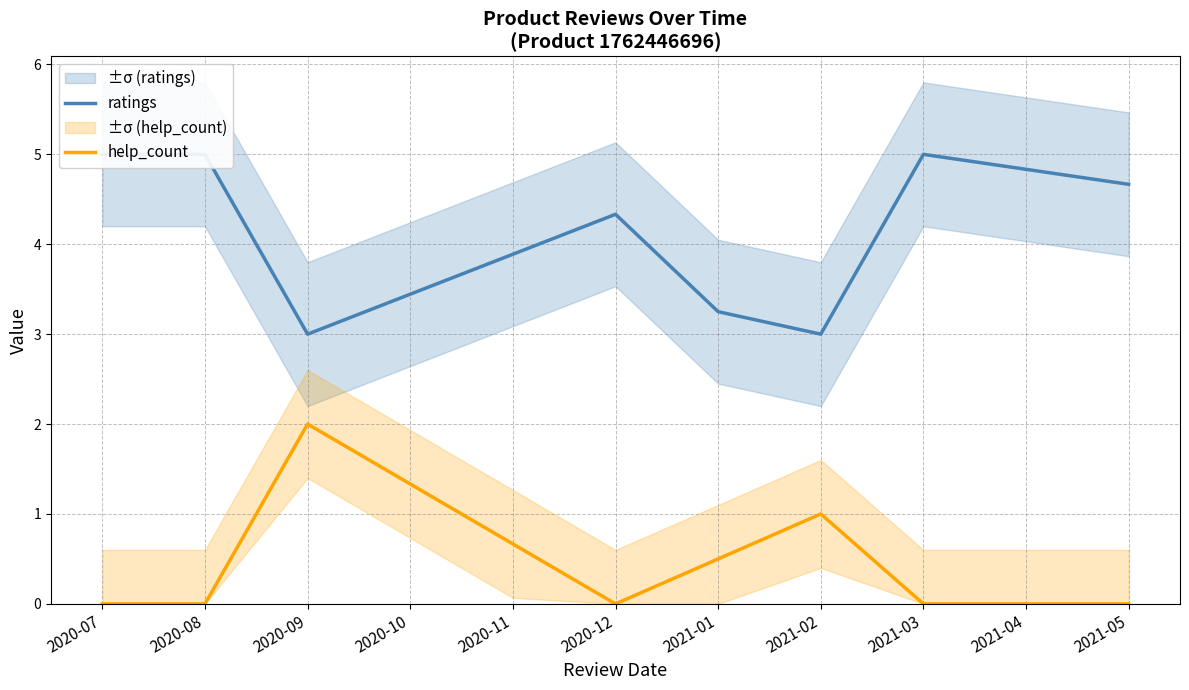

True or false: help_count has a value of 0.5 at 2020-09.

False